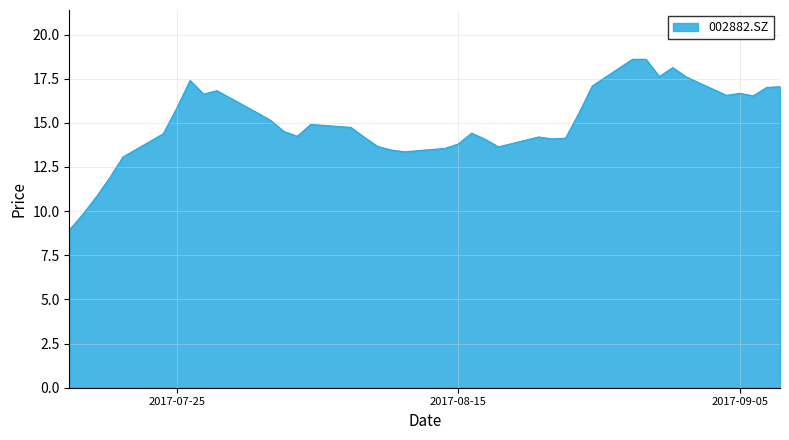

What is the average value?

15.0